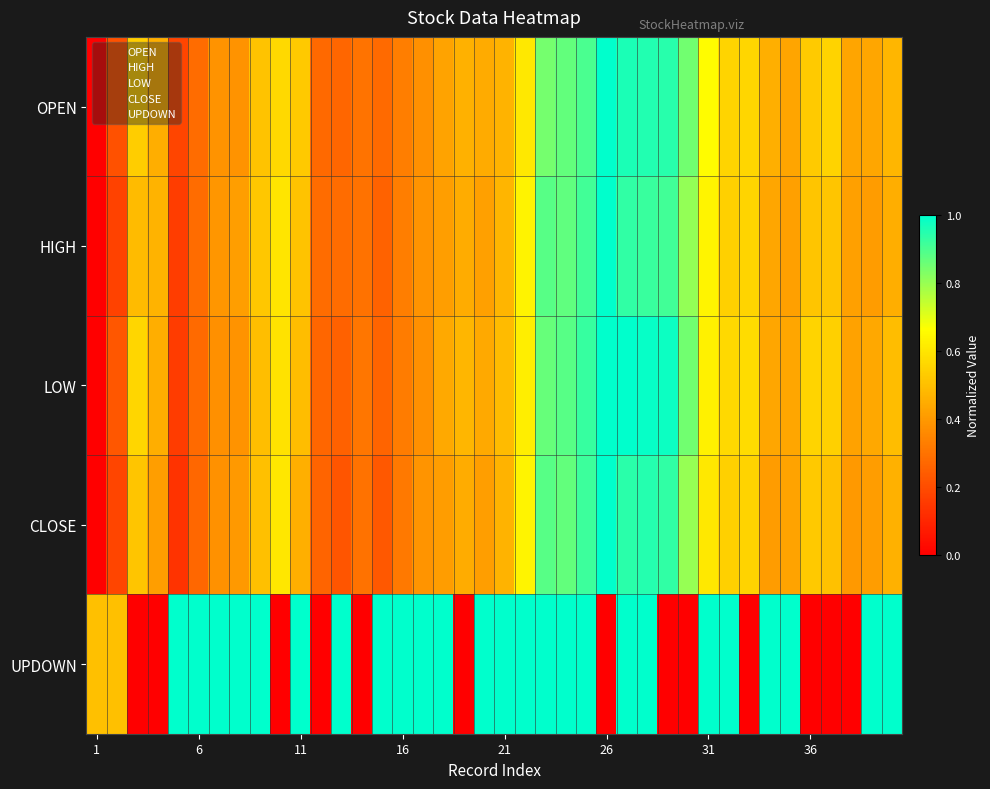

Reading left to right, what are all the values shown in this chart?

OPEN: 0.0	0.2	0.5	0.5	0.2	0.3	0.4	0.4	0.5	0.6	0.5	0.3	0.3	0.3	0.3	0.3	0.4	0.4	0.5	0.4	0.5	0.6	0.8	0.9	0.9	1.0	1.0	1.0	0.9	0.9	0.7	0.6	0.6	0.5	0.4	0.5	0.6	0.4	0.4	0.5
HIGH: 0.0	0.2	0.5	0.5	0.2	0.3	0.4	0.4	0.5	0.6	0.5	0.3	0.3	0.3	0.3	0.3	0.4	0.4	0.5	0.4	0.5	0.6	0.9	0.9	0.9	1.0	0.9	0.9	0.9	0.8	0.6	0.5	0.6	0.4	0.4	0.5	0.5	0.4	0.4	0.5
LOW: 0.0	0.2	0.6	0.5	0.2	0.3	0.4	0.4	0.5	0.6	0.5	0.3	0.3	0.3	0.3	0.3	0.4	0.4	0.5	0.4	0.5	0.6	0.9	0.9	0.9	1.0	1.0	1.0	1.0	0.8	0.6	0.6	0.6	0.4	0.4	0.6	0.5	0.4	0.4	0.5
CLOSE: 0.0	0.2	0.5	0.4	0.1	0.3	0.4	0.4	0.5	0.6	0.5	0.3	0.2	0.3	0.2	0.3	0.4	0.4	0.5	0.4	0.5	0.6	0.9	0.9	0.9	1.0	0.9	0.9	0.9	0.8	0.6	0.5	0.6	0.4	0.4	0.5	0.5	0.4	0.4	0.5
UPDOWN: 0.5	0.5	0.0	0.0	1.0	1.0	1.0	1.0	1.0	0.0	1.0	0.0	1.0	0.0	1.0	1.0	1.0	1.0	0.0	1.0	1.0	1.0	1.0	1.0	1.0	0.0	1.0	1.0	0.0	0.0	1.0	1.0	0.0	1.0	1.0	0.0	0.0	0.0	1.0	1.0